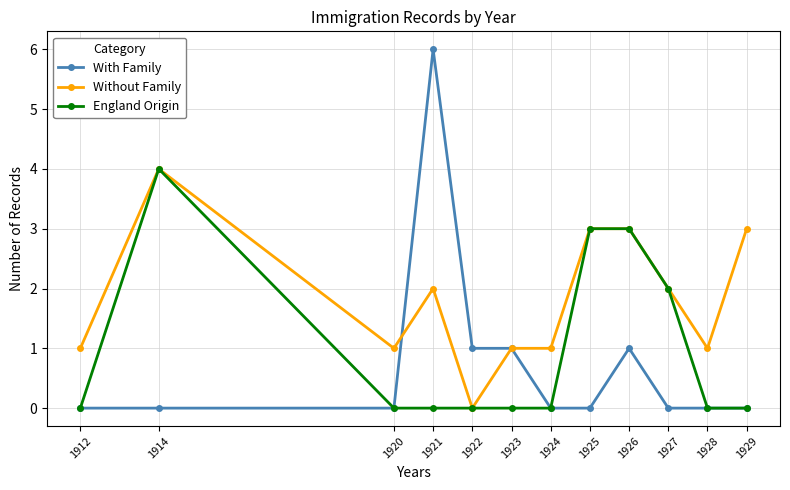

Rank the series by their average value, from highest to lowest.

Without Family, England Origin, With Family